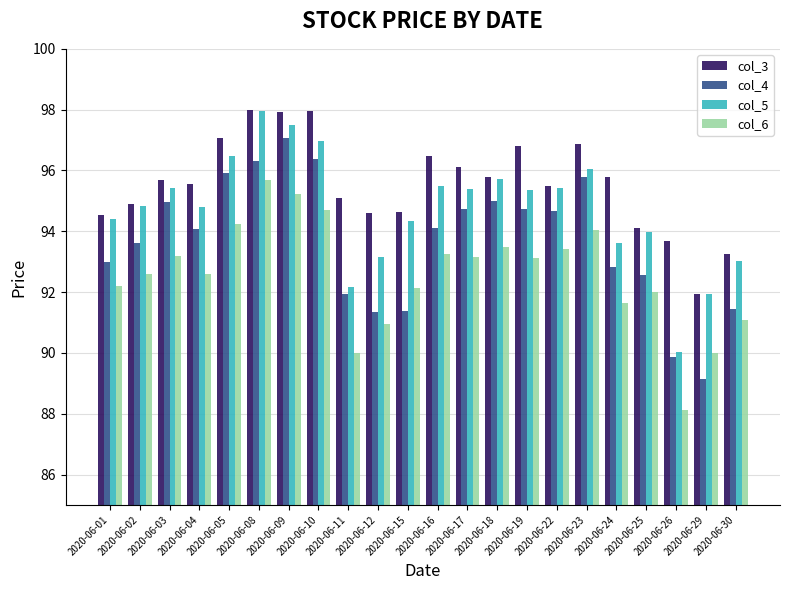

Rank the series at 2020-06-10 from lowest to highest value.

col_6, col_4, col_5, col_3